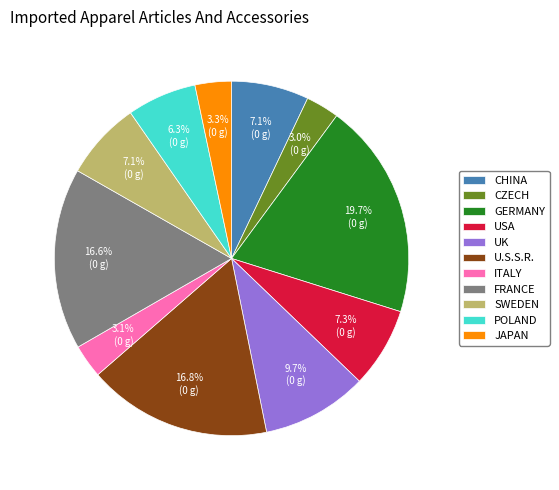

What is the largest slice in the pie chart?

GERMANY